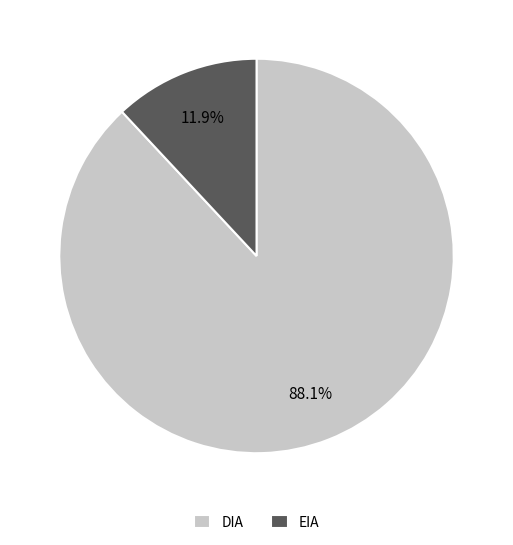

Is there a majority slice in this chart?

Yes